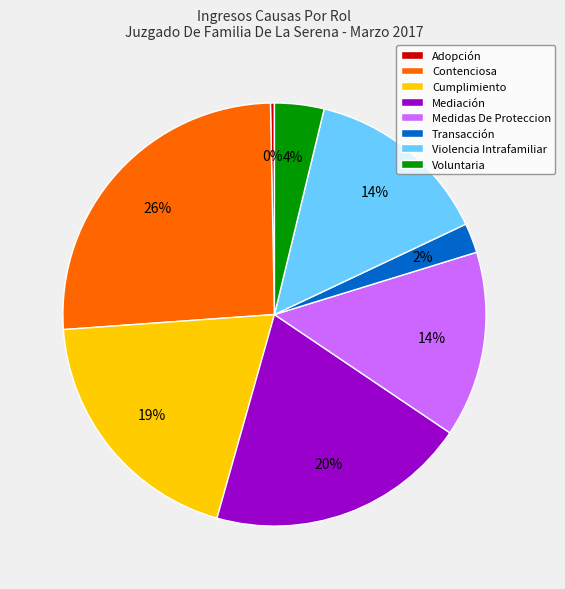

To the nearest percent, what is the difference between the largest and smallest slice percentages?

26%